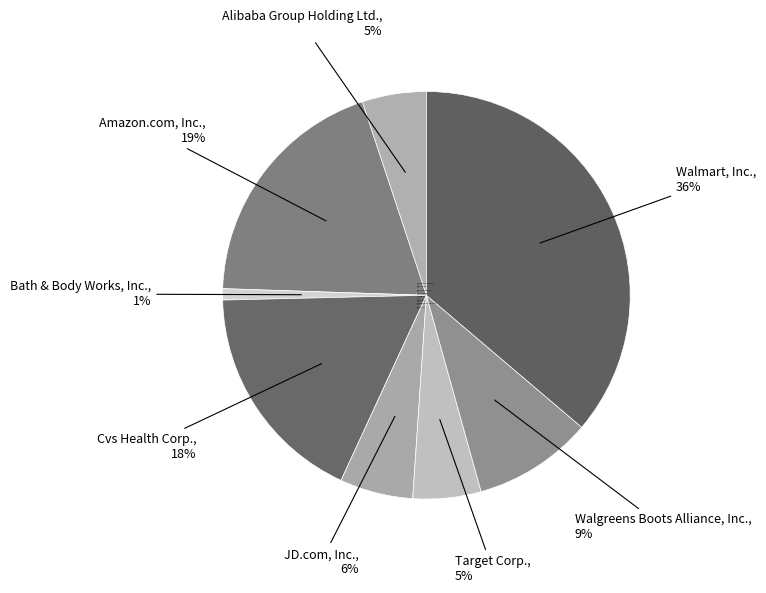

What is the largest slice in the pie chart?

Walmart, Inc.